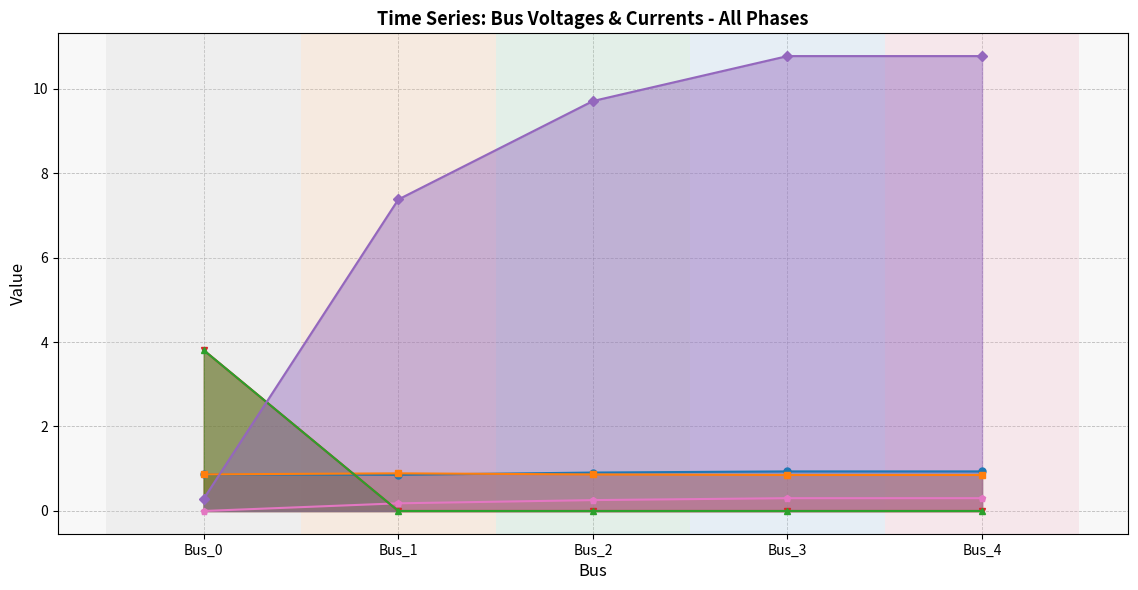

How many distinct data groups are displayed?

6